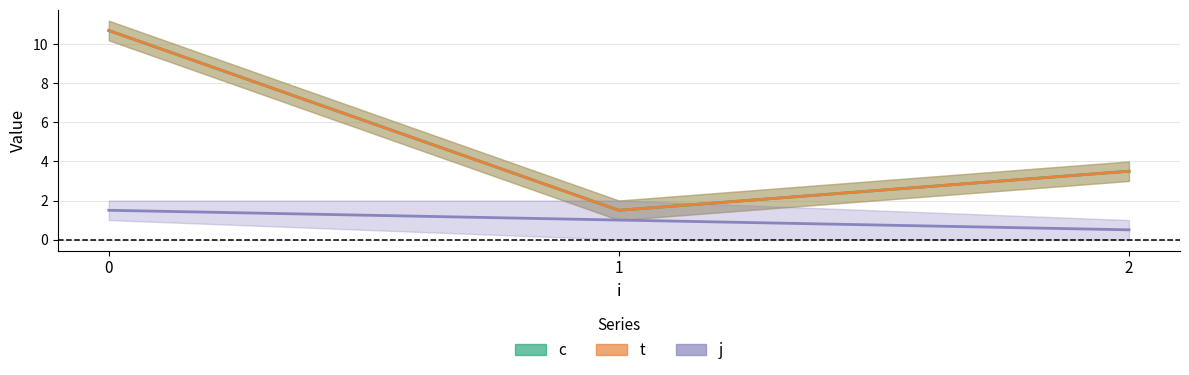

Reading left to right, list all the values displayed in this chart.

c: 0=10.2	0=11.2	1=1.0	1=2.0	2=3.0	2=4.0
t: 0=10.2	0=11.2	1=1.0	1=2.0	2=3.0	2=4.0
j: 0=1.0	0=2.0	1=0.0	1=2.0	2=1.0	2=0.0